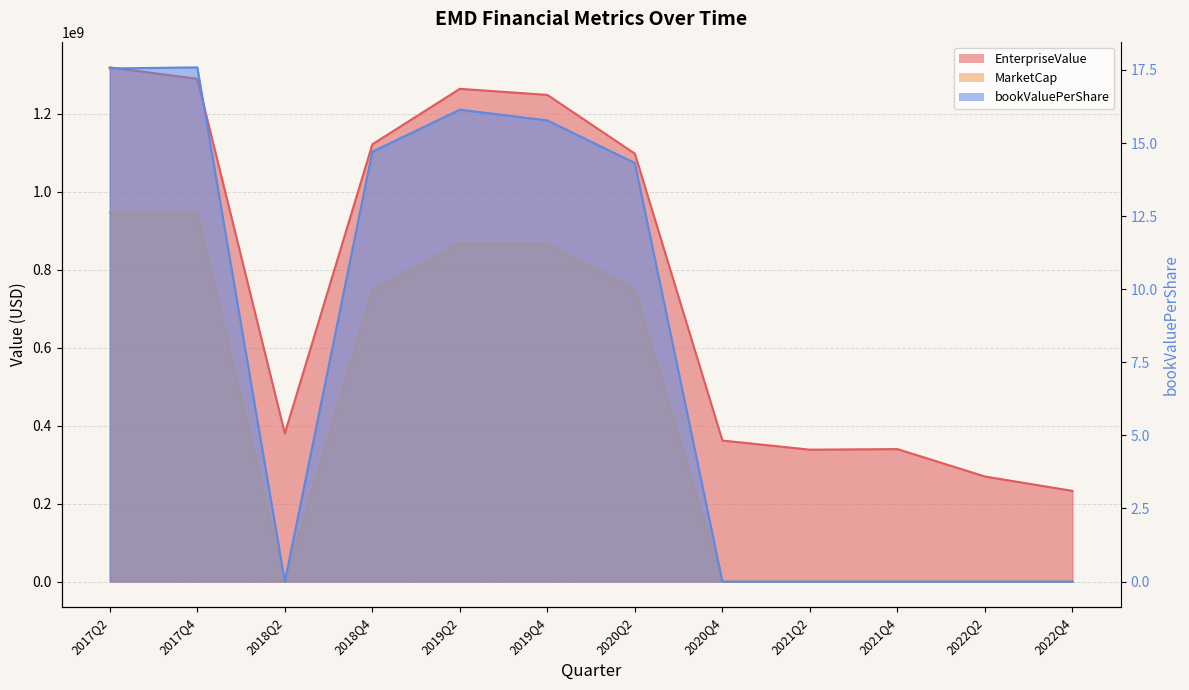

The EnterpriseValue series shows 1121481953.9 at 2018Q4. True or false?

True